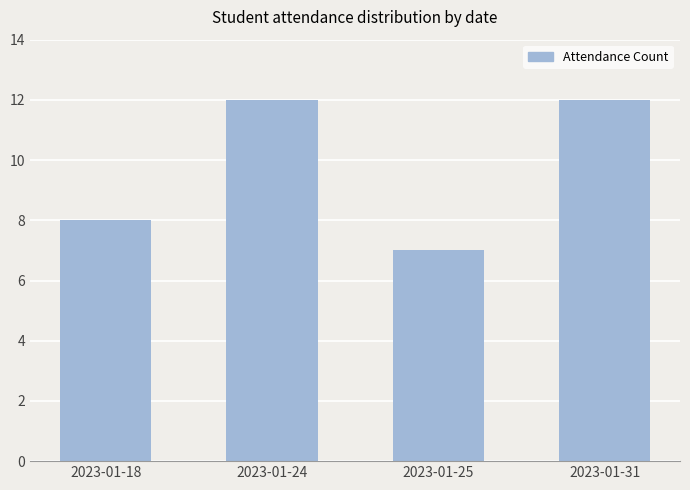

True or false: the data shows 11 at 2023-01-25.

False